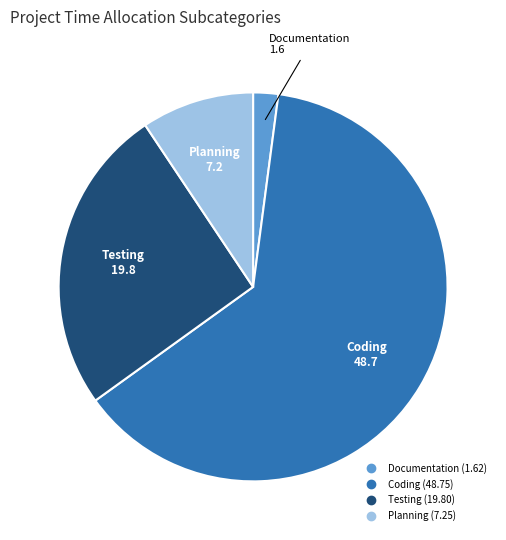

Approximately how many times larger is the value at Coding compared to Planning?

6.7